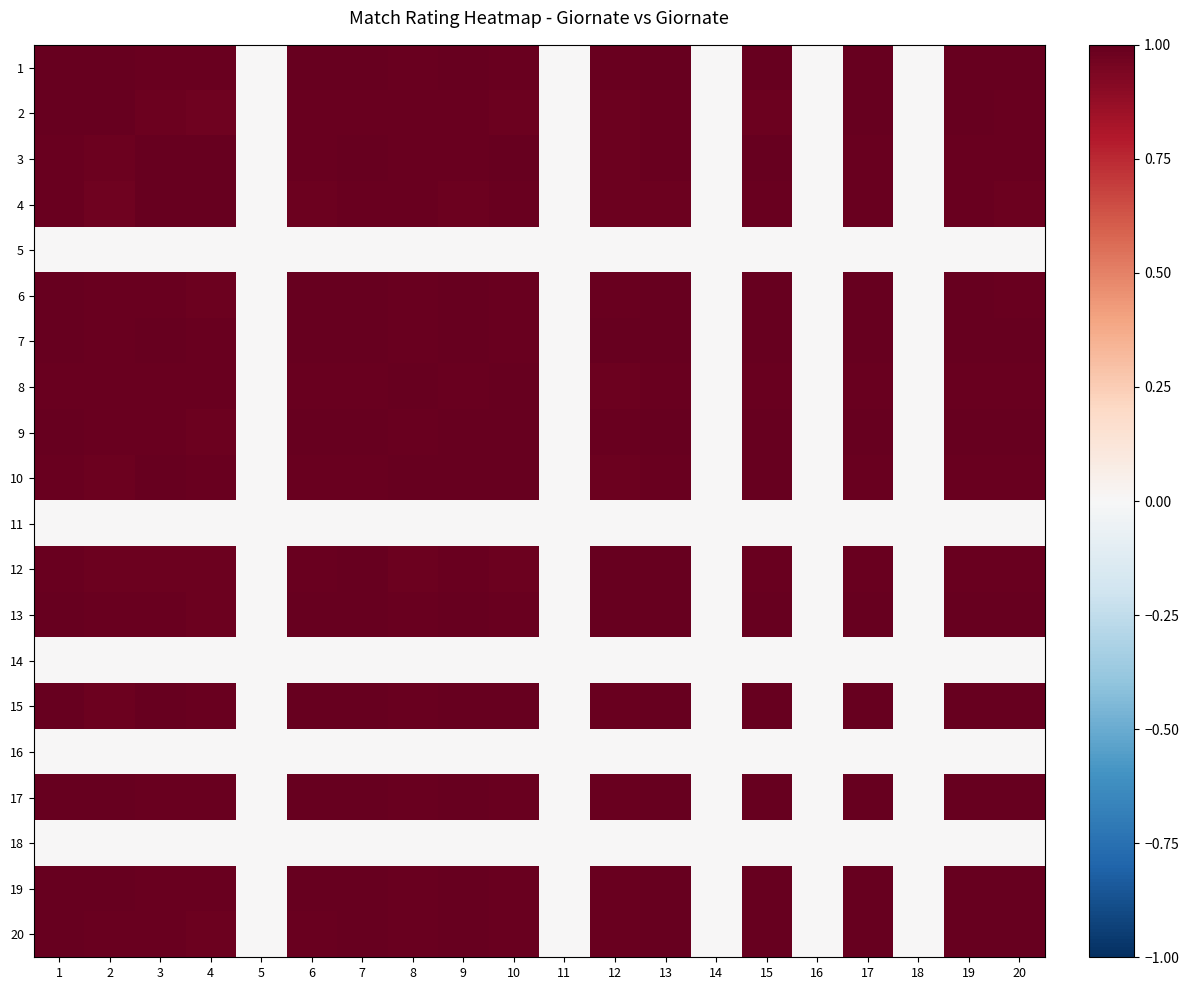

Reading left to right, extract all data points from this chart.

1: 1=1.0	2=1.0	3=1.0	4=1.0	5=0.0	6=1.0	7=1.0	8=1.0	9=1.0	10=1.0	11=0.0	12=1.0	13=1.0	14=0.0	15=1.0	16=0.0	17=1.0	18=0.0	19=1.0	20=1.0
2: 1=1.0	2=1.0	3=1.0	4=1.0	5=0.0	6=1.0	7=1.0	8=1.0	9=1.0	10=1.0	11=0.0	12=1.0	13=1.0	14=0.0	15=1.0	16=0.0	17=1.0	18=0.0	19=1.0	20=1.0
3: 1=1.0	2=1.0	3=1.0	4=1.0	5=0.0	6=1.0	7=1.0	8=1.0	9=1.0	10=1.0	11=0.0	12=1.0	13=1.0	14=0.0	15=1.0	16=0.0	17=1.0	18=0.0	19=1.0	20=1.0
4: 1=1.0	2=1.0	3=1.0	4=1.0	5=0.0	6=1.0	7=1.0	8=1.0	9=1.0	10=1.0	11=0.0	12=1.0	13=1.0	14=0.0	15=1.0	16=0.0	17=1.0	18=0.0	19=1.0	20=1.0
5: 1=0.0	2=0.0	3=0.0	4=0.0	5=0.0	6=0.0	7=0.0	8=0.0	9=0.0	10=0.0	11=0.0	12=0.0	13=0.0	14=0.0	15=0.0	16=0.0	17=0.0	18=0.0	19=0.0	20=0.0
6: 1=1.0	2=1.0	3=1.0	4=1.0	5=0.0	6=1.0	7=1.0	8=1.0	9=1.0	10=1.0	11=0.0	12=1.0	13=1.0	14=0.0	15=1.0	16=0.0	17=1.0	18=0.0	19=1.0	20=1.0
7: 1=1.0	2=1.0	3=1.0	4=1.0	5=0.0	6=1.0	7=1.0	8=1.0	9=1.0	10=1.0	11=0.0	12=1.0	13=1.0	14=0.0	15=1.0	16=0.0	17=1.0	18=0.0	19=1.0	20=1.0
8: 1=1.0	2=1.0	3=1.0	4=1.0	5=0.0	6=1.0	7=1.0	8=1.0	9=1.0	10=1.0	11=0.0	12=1.0	13=1.0	14=0.0	15=1.0	16=0.0	17=1.0	18=0.0	19=1.0	20=1.0
9: 1=1.0	2=1.0	3=1.0	4=1.0	5=0.0	6=1.0	7=1.0	8=1.0	9=1.0	10=1.0	11=0.0	12=1.0	13=1.0	14=0.0	15=1.0	16=0.0	17=1.0	18=0.0	19=1.0	20=1.0
10: 1=1.0	2=1.0	3=1.0	4=1.0	5=0.0	6=1.0	7=1.0	8=1.0	9=1.0	10=1.0	11=0.0	12=1.0	13=1.0	14=0.0	15=1.0	16=0.0	17=1.0	18=0.0	19=1.0	20=1.0
11: 1=0.0	2=0.0	3=0.0	4=0.0	5=0.0	6=0.0	7=0.0	8=0.0	9=0.0	10=0.0	11=0.0	12=0.0	13=0.0	14=0.0	15=0.0	16=0.0	17=0.0	18=0.0	19=0.0	20=0.0
12: 1=1.0	2=1.0	3=1.0	4=1.0	5=0.0	6=1.0	7=1.0	8=1.0	9=1.0	10=1.0	11=0.0	12=1.0	13=1.0	14=0.0	15=1.0	16=0.0	17=1.0	18=0.0	19=1.0	20=1.0
13: 1=1.0	2=1.0	3=1.0	4=1.0	5=0.0	6=1.0	7=1.0	8=1.0	9=1.0	10=1.0	11=0.0	12=1.0	13=1.0	14=0.0	15=1.0	16=0.0	17=1.0	18=0.0	19=1.0	20=1.0
14: 1=0.0	2=0.0	3=0.0	4=0.0	5=0.0	6=0.0	7=0.0	8=0.0	9=0.0	10=0.0	11=0.0	12=0.0	13=0.0	14=0.0	15=0.0	16=0.0	17=0.0	18=0.0	19=0.0	20=0.0
15: 1=1.0	2=1.0	3=1.0	4=1.0	5=0.0	6=1.0	7=1.0	8=1.0	9=1.0	10=1.0	11=0.0	12=1.0	13=1.0	14=0.0	15=1.0	16=0.0	17=1.0	18=0.0	19=1.0	20=1.0
16: 1=0.0	2=0.0	3=0.0	4=0.0	5=0.0	6=0.0	7=0.0	8=0.0	9=0.0	10=0.0	11=0.0	12=0.0	13=0.0	14=0.0	15=0.0	16=0.0	17=0.0	18=0.0	19=0.0	20=0.0
17: 1=1.0	2=1.0	3=1.0	4=1.0	5=0.0	6=1.0	7=1.0	8=1.0	9=1.0	10=1.0	11=0.0	12=1.0	13=1.0	14=0.0	15=1.0	16=0.0	17=1.0	18=0.0	19=1.0	20=1.0
18: 1=0.0	2=0.0	3=0.0	4=0.0	5=0.0	6=0.0	7=0.0	8=0.0	9=0.0	10=0.0	11=0.0	12=0.0	13=0.0	14=0.0	15=0.0	16=0.0	17=0.0	18=0.0	19=0.0	20=0.0
19: 1=1.0	2=1.0	3=1.0	4=1.0	5=0.0	6=1.0	7=1.0	8=1.0	9=1.0	10=1.0	11=0.0	12=1.0	13=1.0	14=0.0	15=1.0	16=0.0	17=1.0	18=0.0	19=1.0	20=1.0
20: 1=1.0	2=1.0	3=1.0	4=1.0	5=0.0	6=1.0	7=1.0	8=1.0	9=1.0	10=1.0	11=0.0	12=1.0	13=1.0	14=0.0	15=1.0	16=0.0	17=1.0	18=0.0	19=1.0	20=1.0